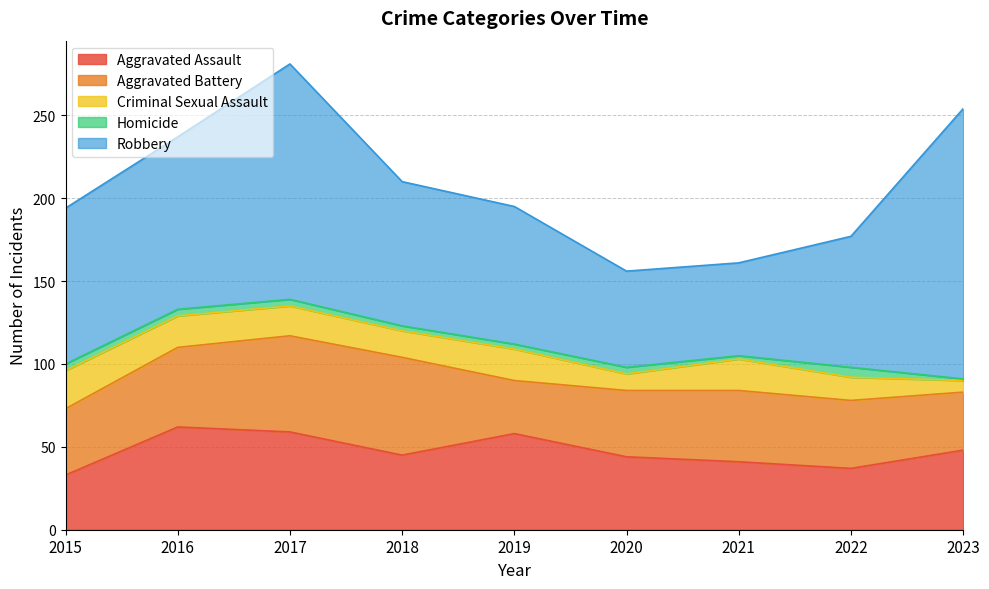

Rank the categories by Homicide value from lowest to highest.

2023, 2021, 2018, 2019, 2015, 2016, 2017, 2020, 2022